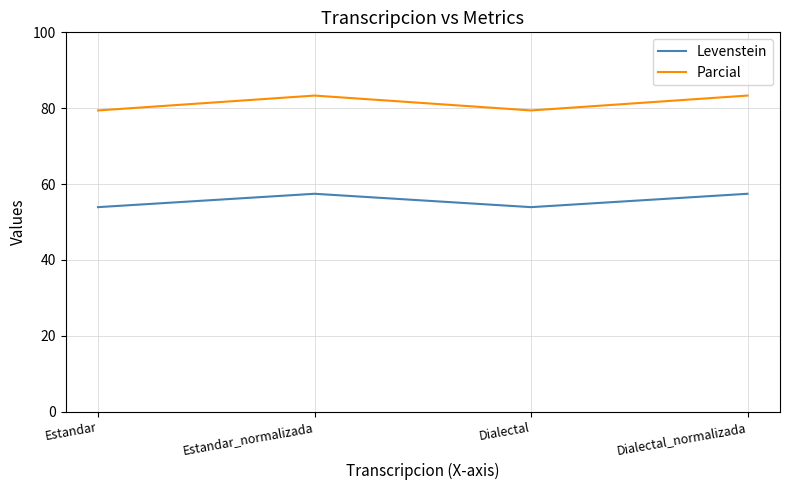

How many values in the Parcial series are below 83?

2